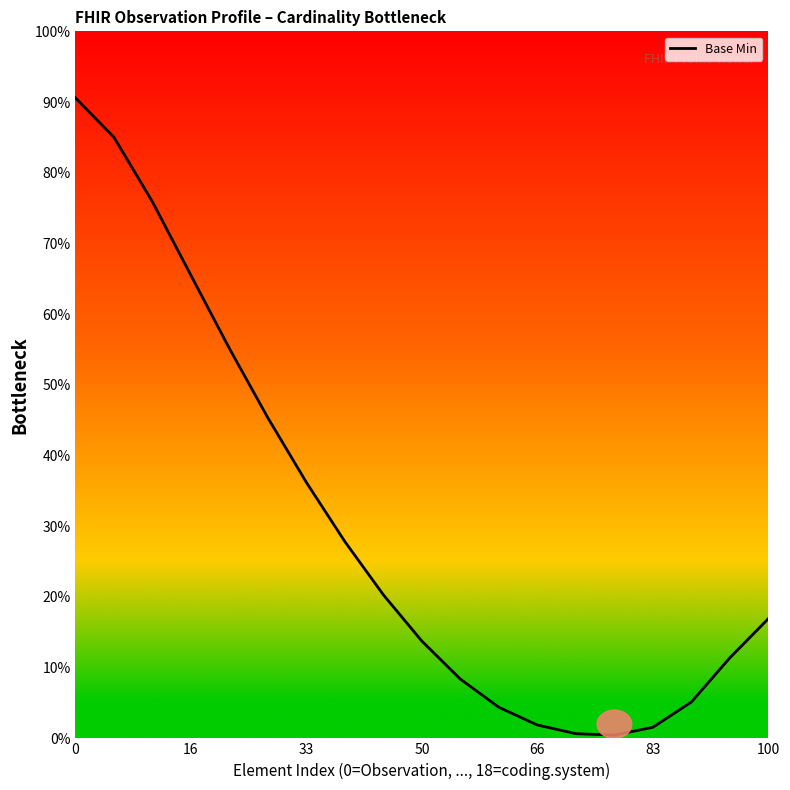

What is the difference between the maximum and minimum values?

90.1